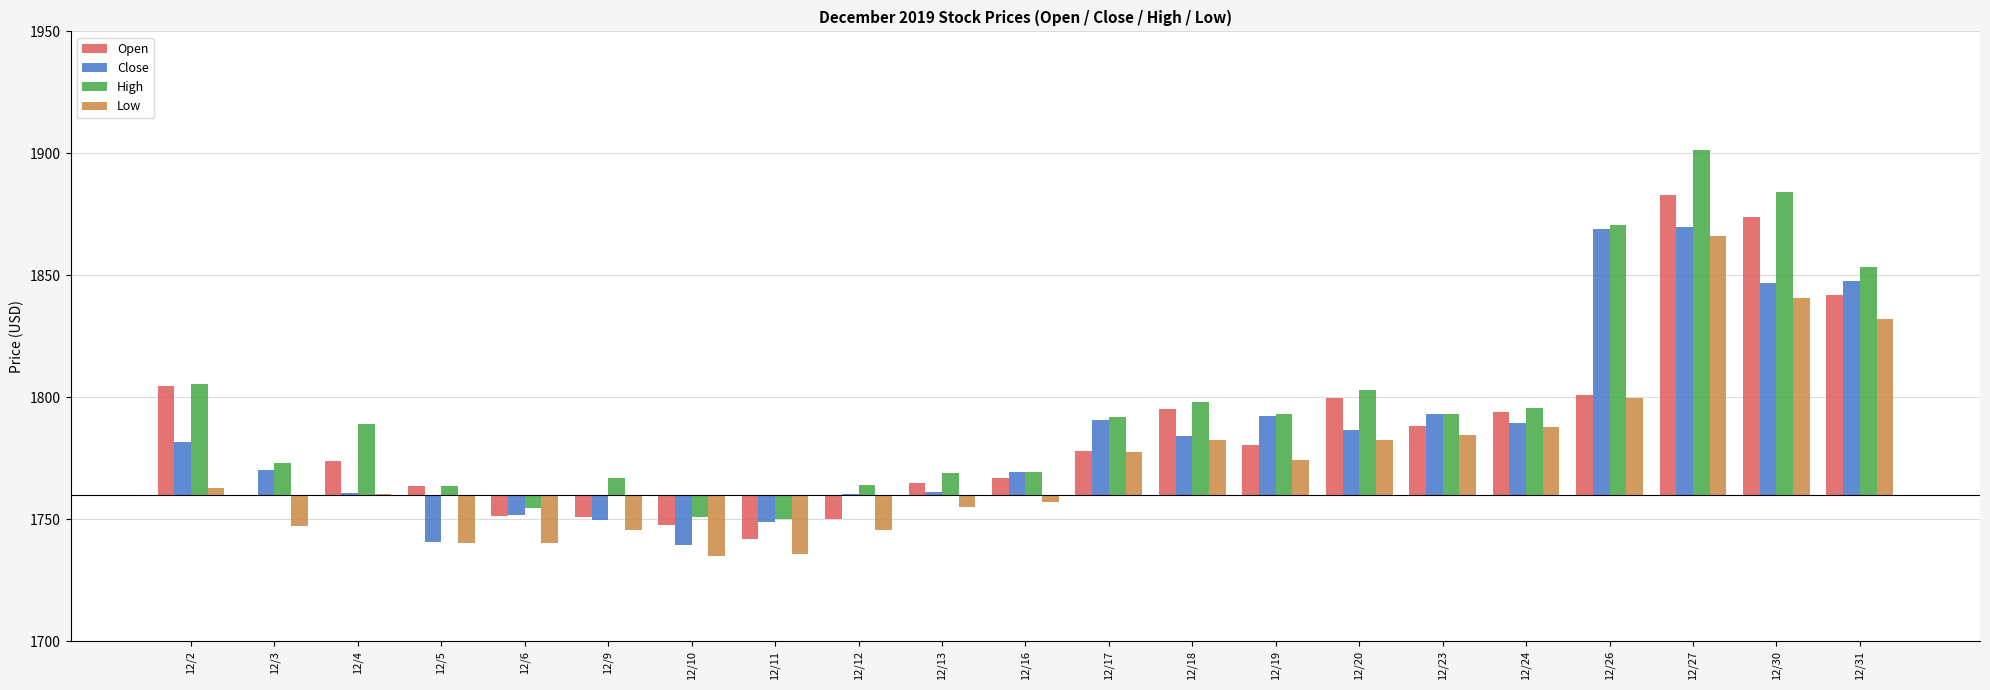

Which series has the largest total across all categories?

High